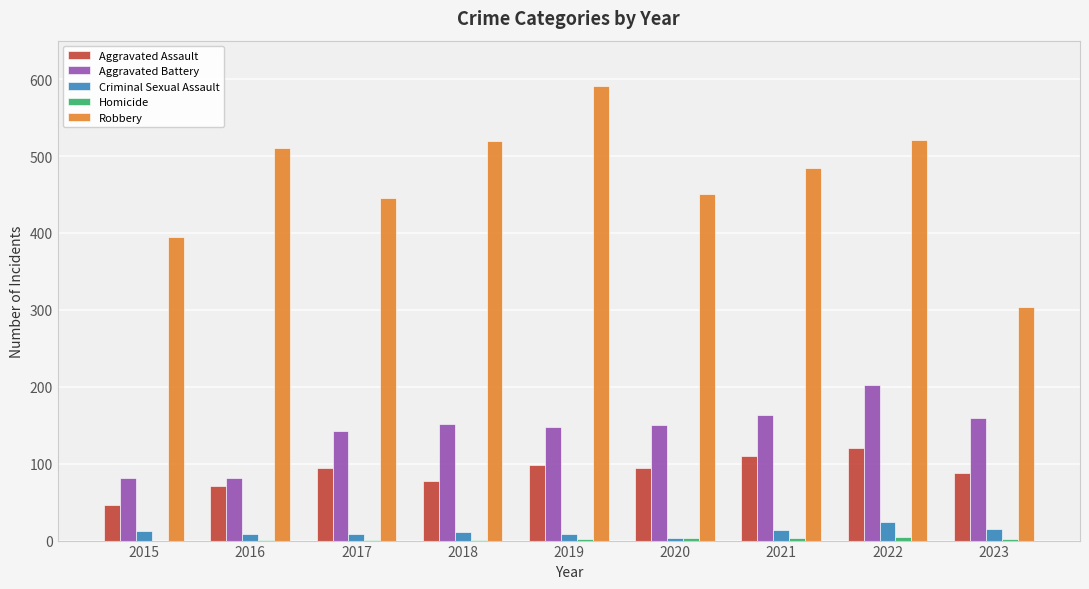

What is the sum of all Aggravated Battery values?

1280